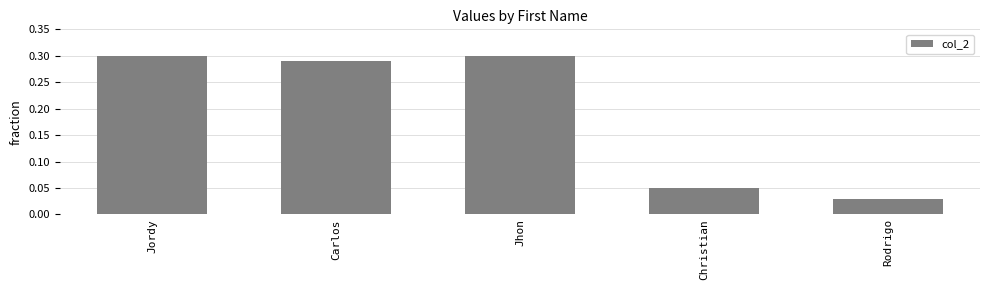

What position from the left is Jordy?

1